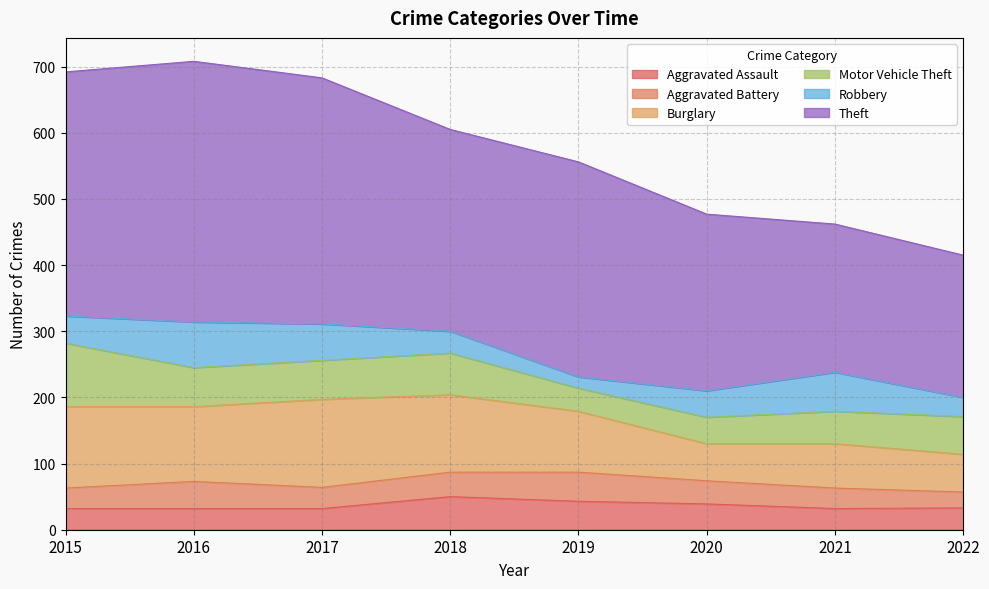

In Aggravated Assault, how many points are lower than both neighbors (excluding endpoints)?

1